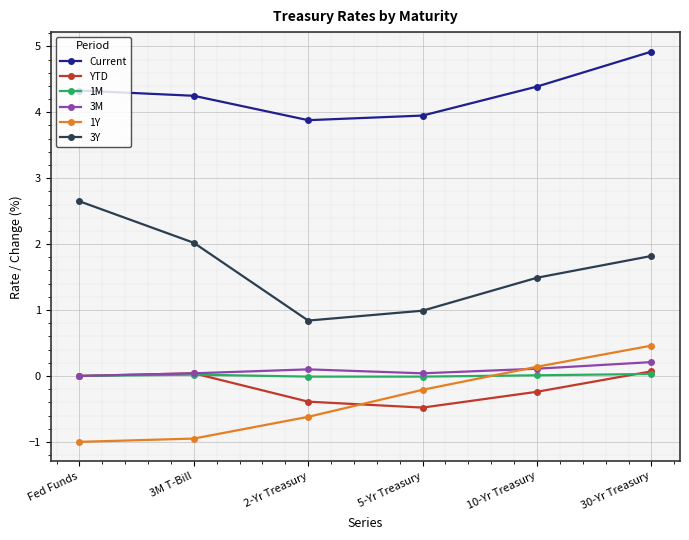

True or false: 3Y and 1Y cross at least once.

False